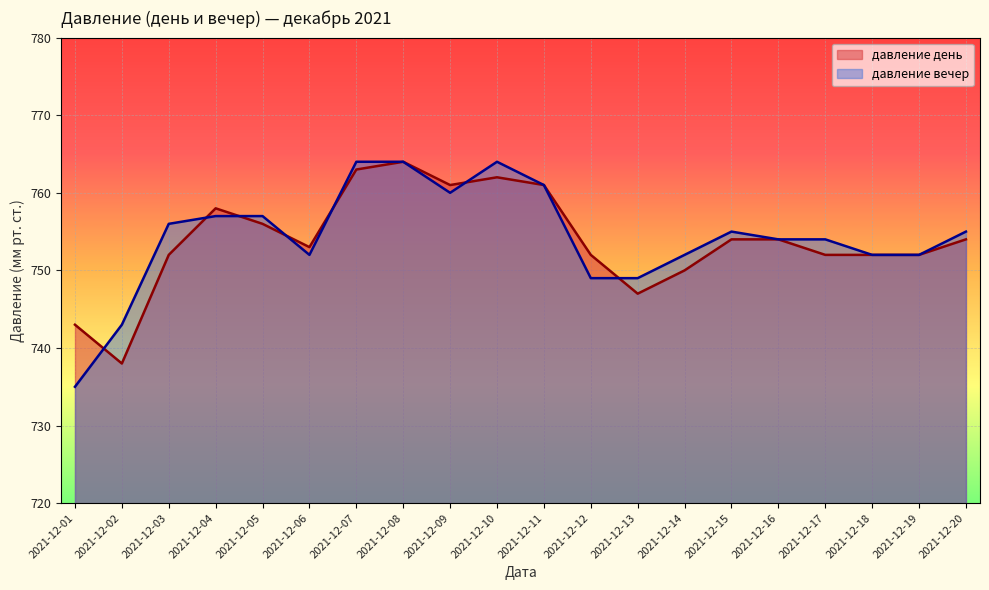

What is the sum of all давление день values?

15078